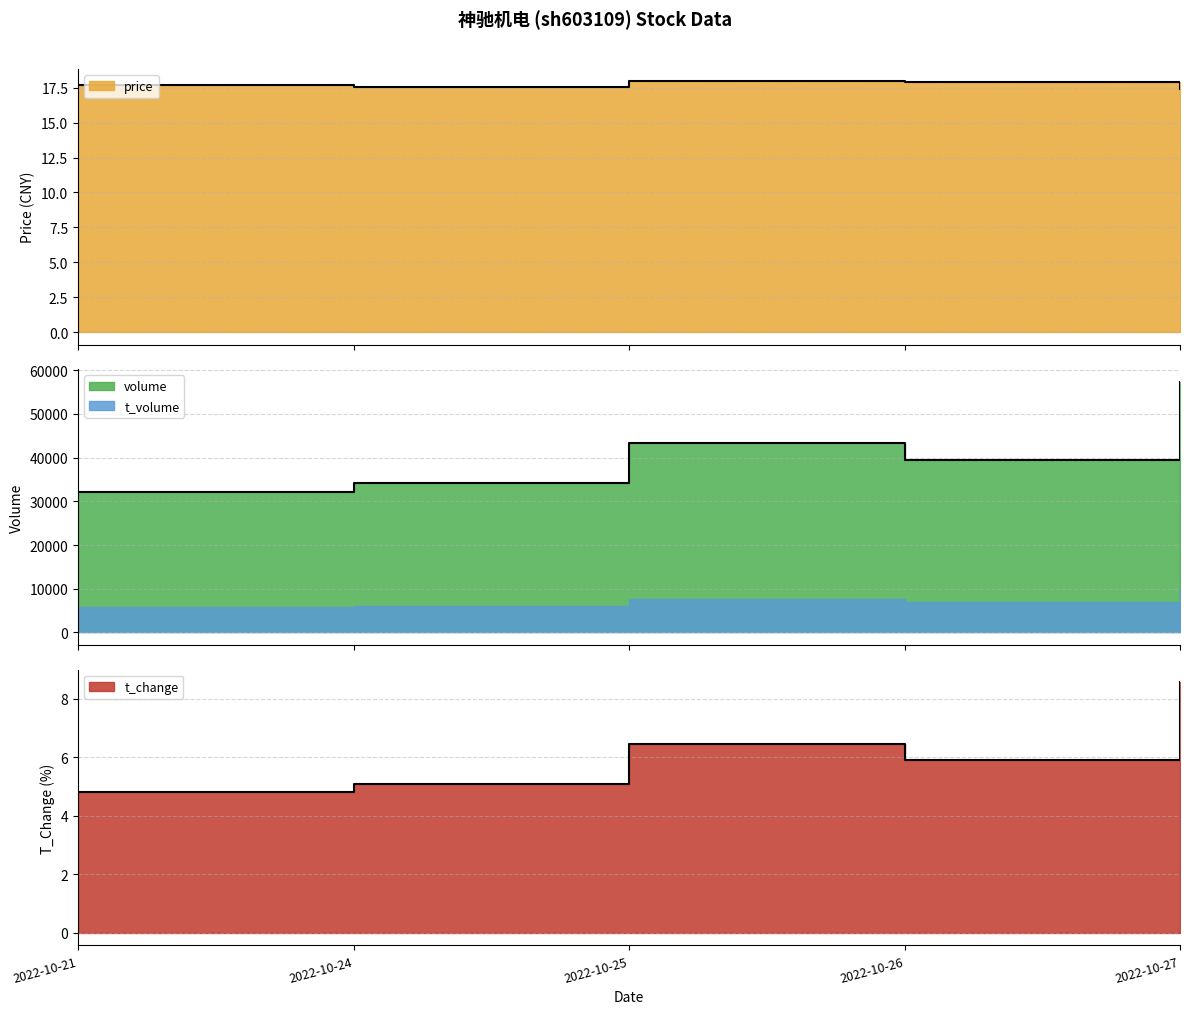

Is it true that t_volume equals 12.8 at 2022-10-27?

False